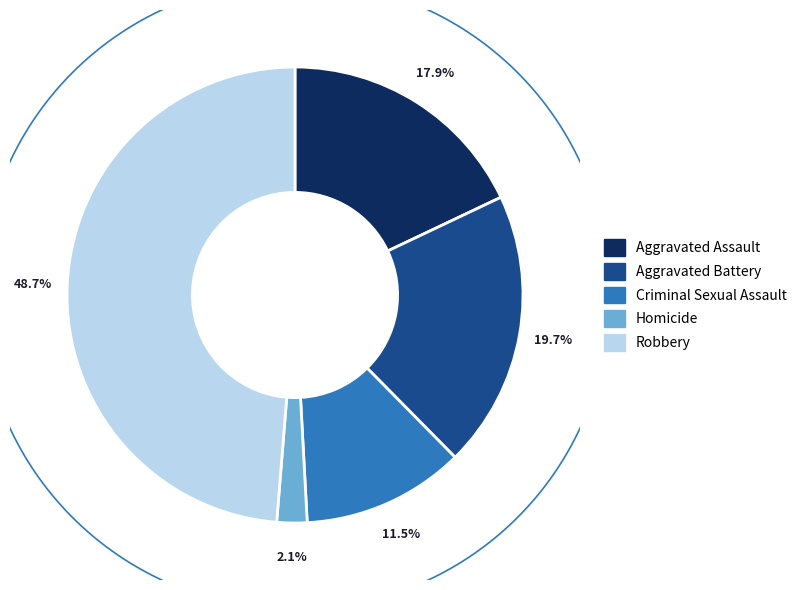

Rank the categories by value from highest to lowest.

Robbery, Aggravated Battery, Aggravated Assault, Criminal Sexual Assault, Homicide